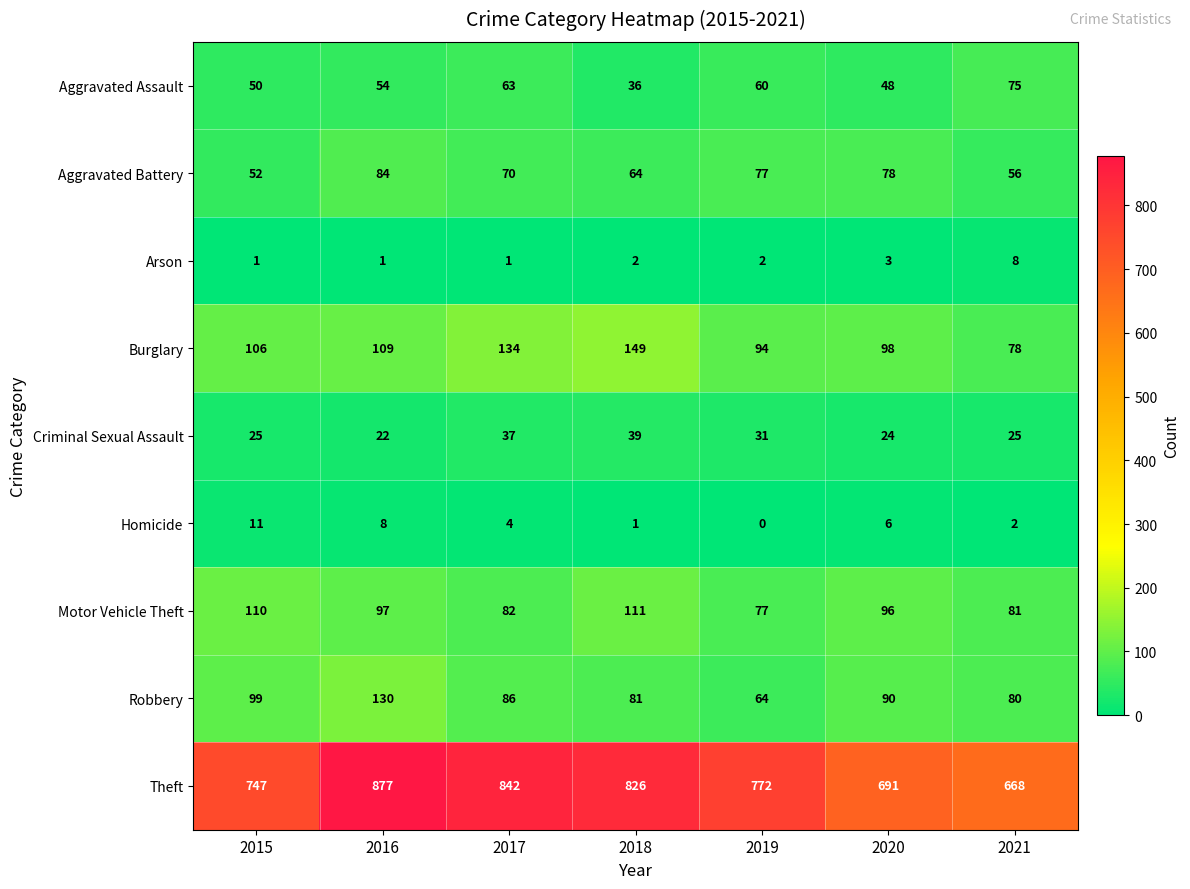

What is the difference between the Motor Vehicle Theft values at 2021 and 2018?

30